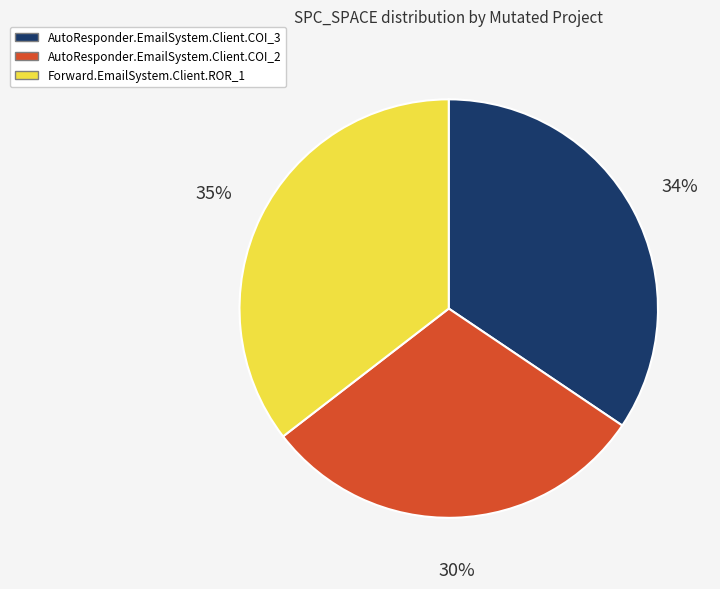

How many segments does this pie chart have?

3